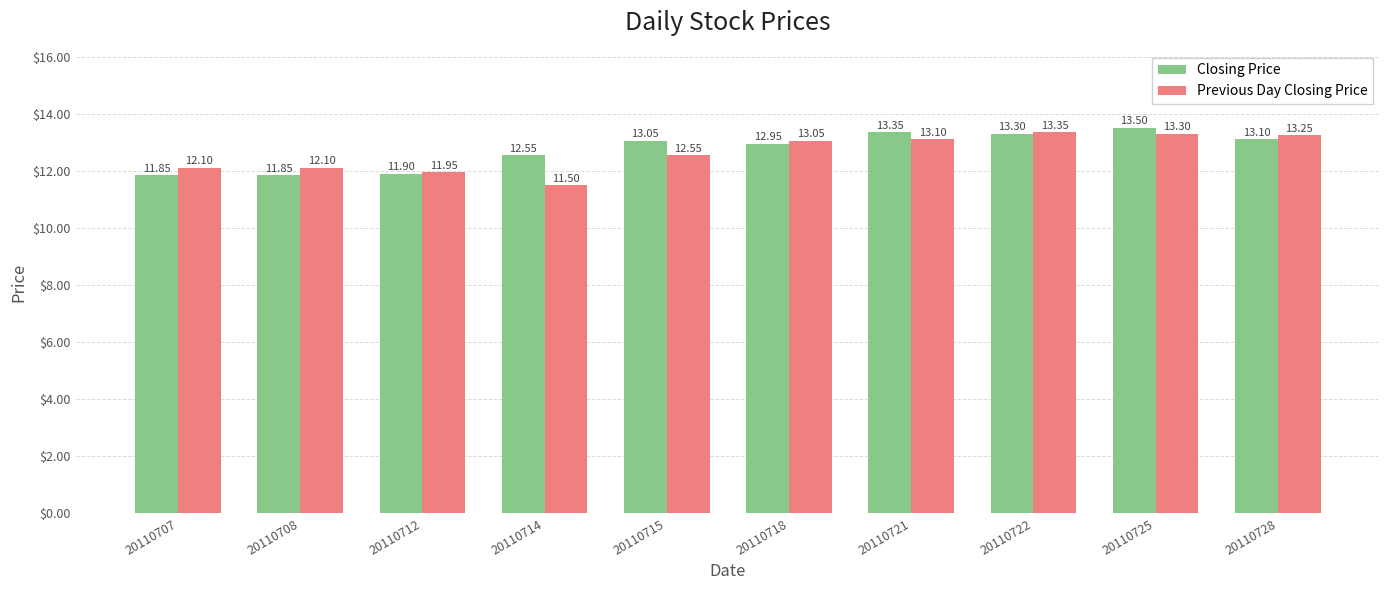

Rank the series by their maximum value, from highest to lowest.

Closing Price, Previous Day Closing Price